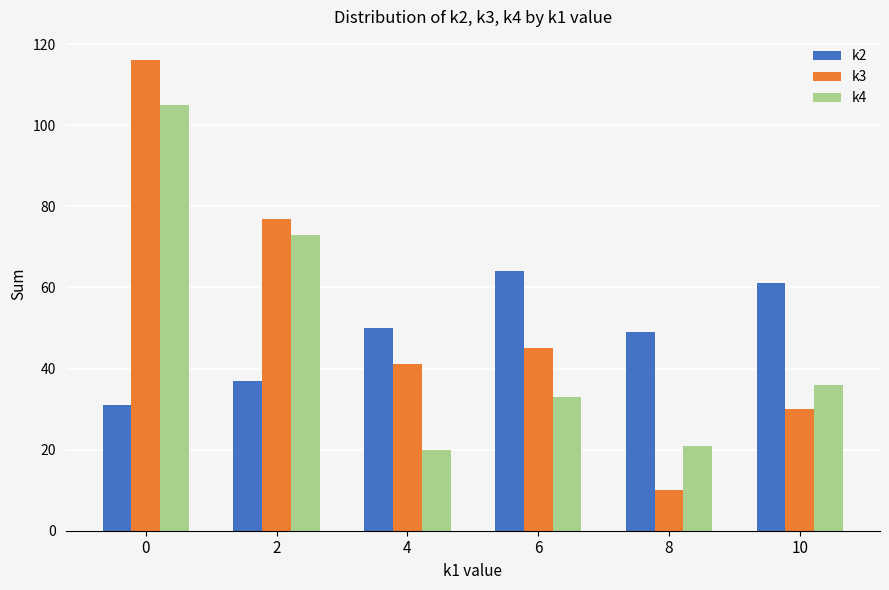

Which series changed the most between 6 and 8?

k3